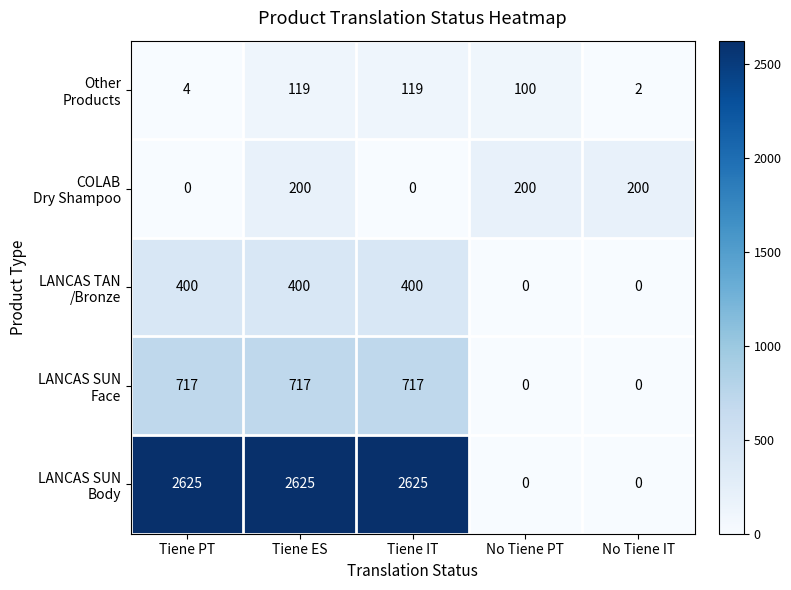

How many categories are shown in the chart?

5